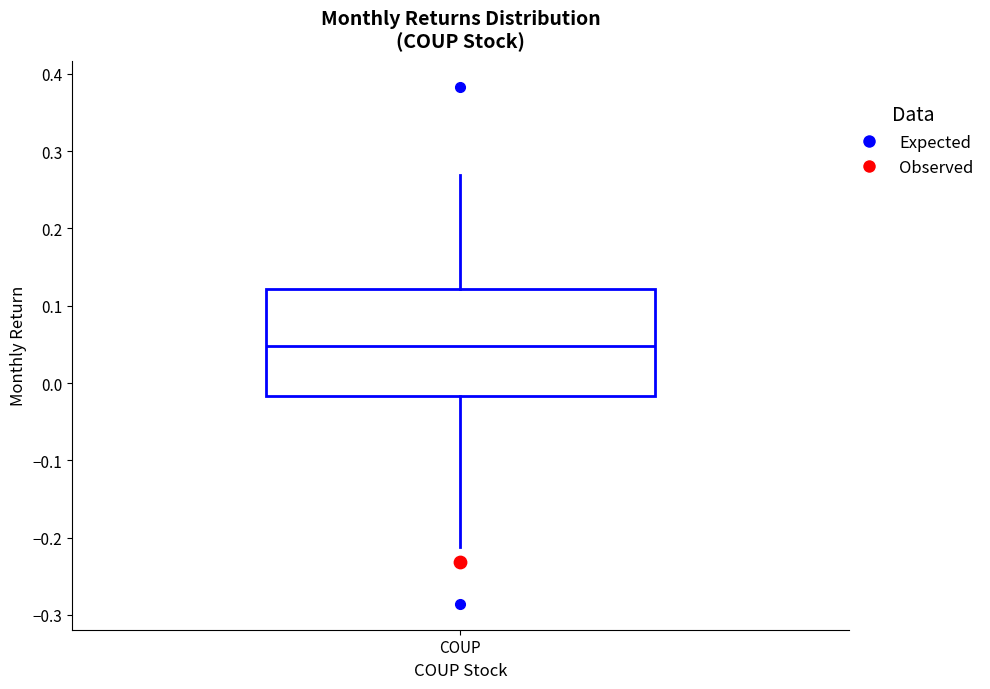

Where is the lower edge of the box for COUP on the y-axis? The values are not printed on the chart, so give them approximately, as read against the axis.

-0.02